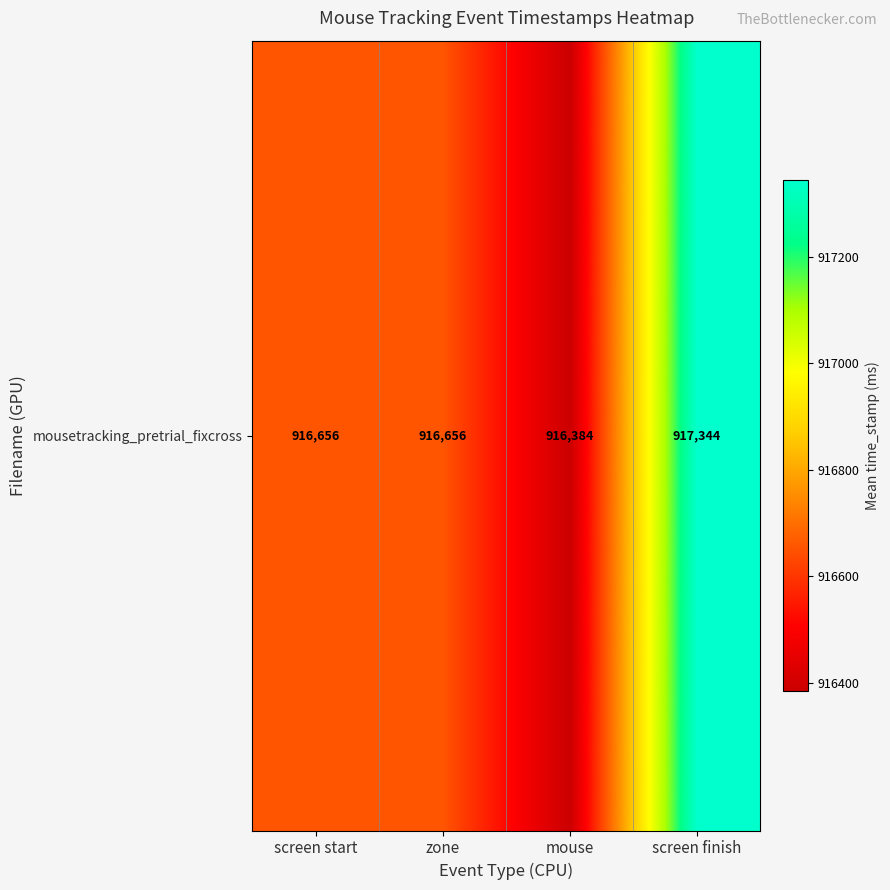

Reading left to right, list all the values displayed in this chart.

screen start=916655.7	zone=916655.7	mouse=916384.2	screen finish=917344.4